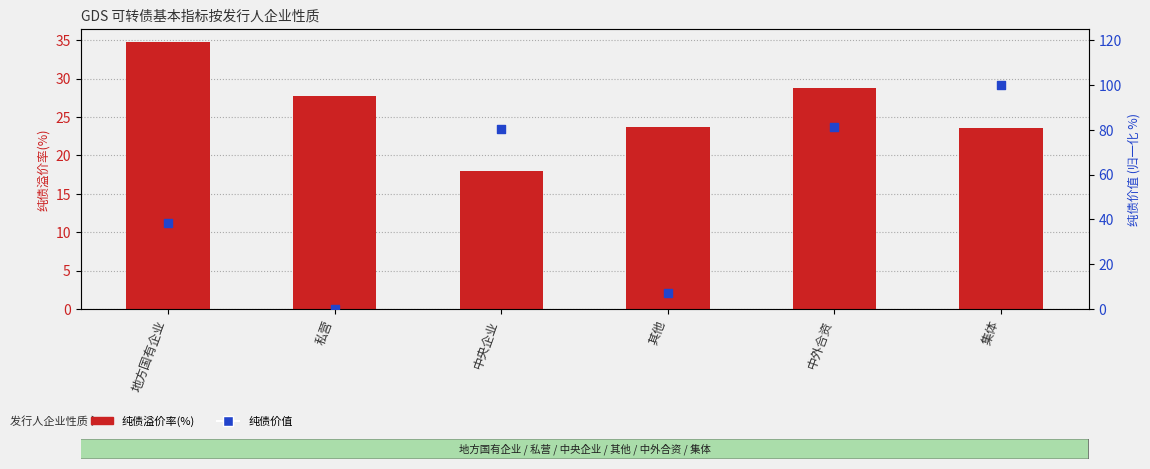

Which series contains the lowest Y value?

纯债价值